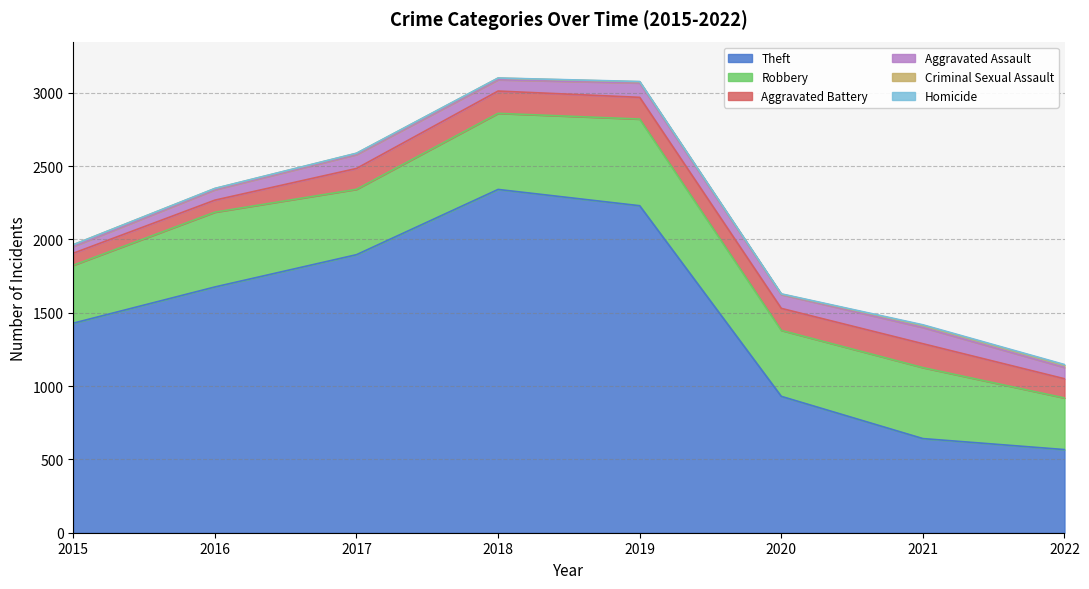

How many data points in Criminal Sexual Assault are less than 11?

4